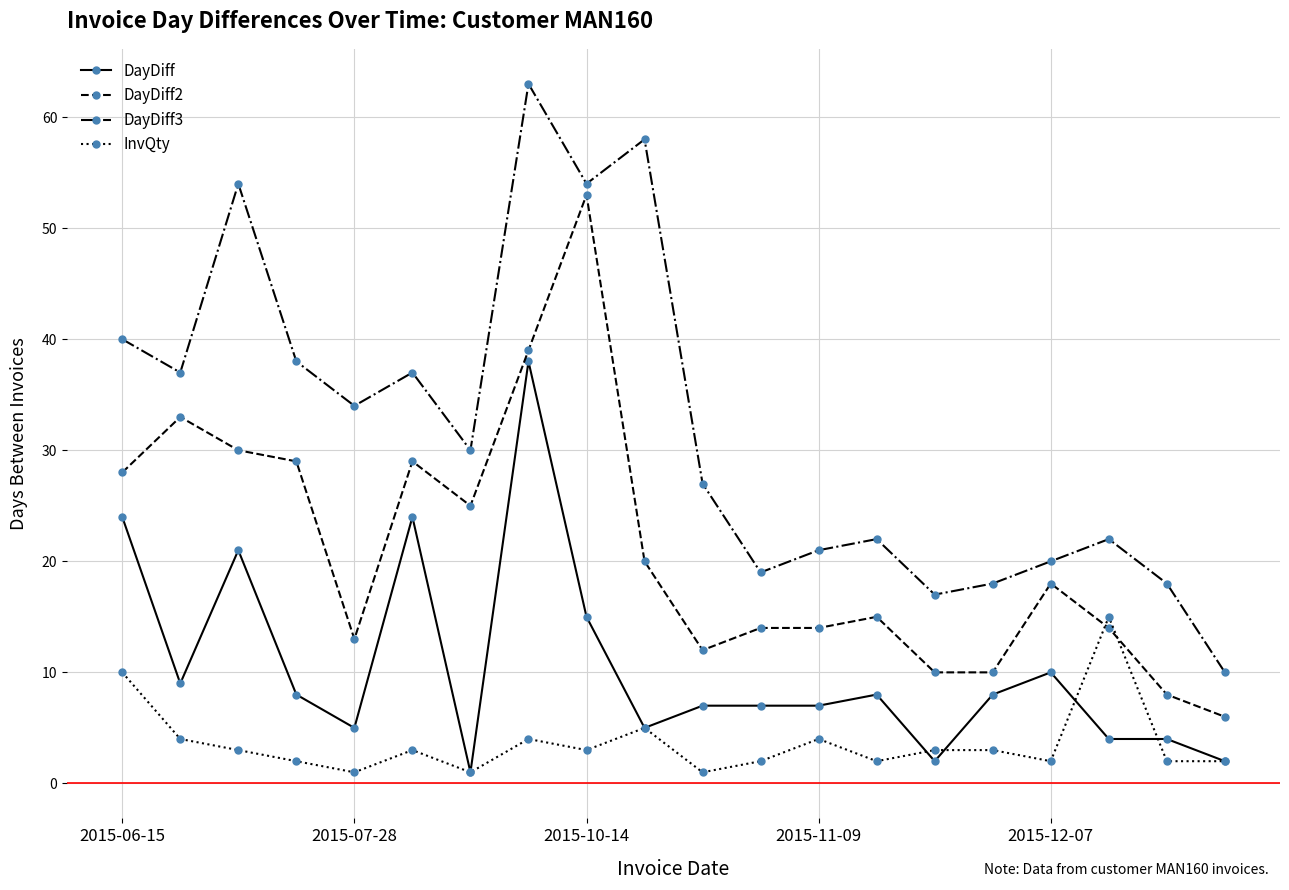

True or false: DayDiff2 has more than 0 interior local peaks.

True